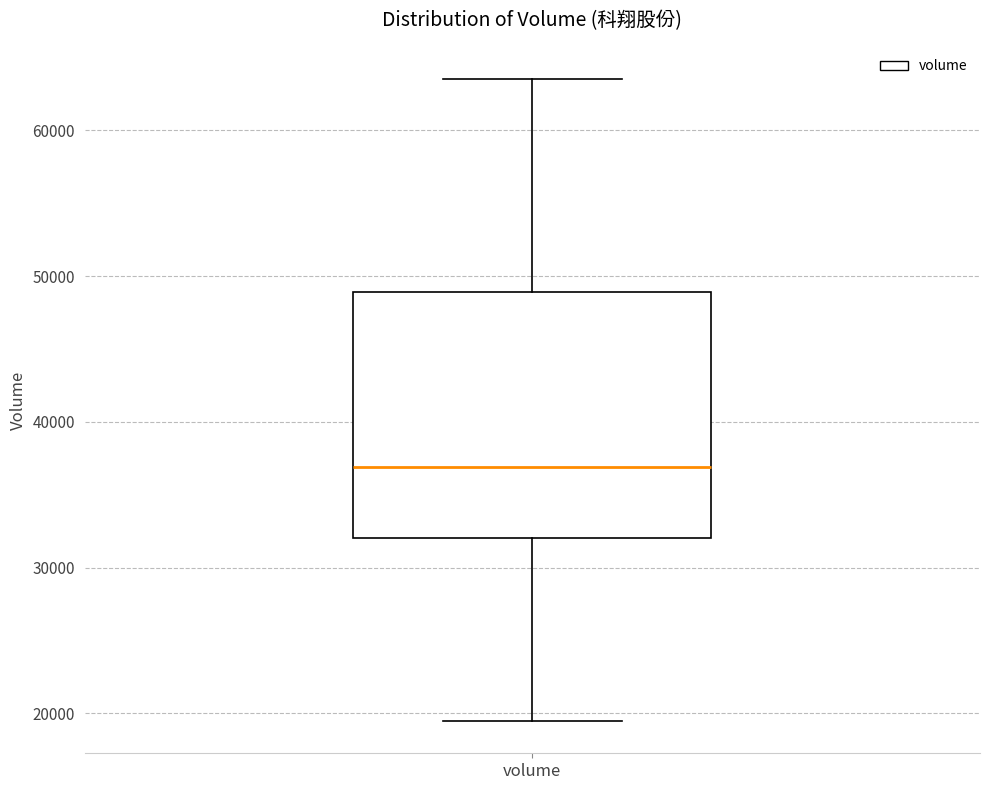

Where is the upper edge of the box for volume on the y-axis? The values are not printed on the chart, so give them approximately, as read against the axis.

49000